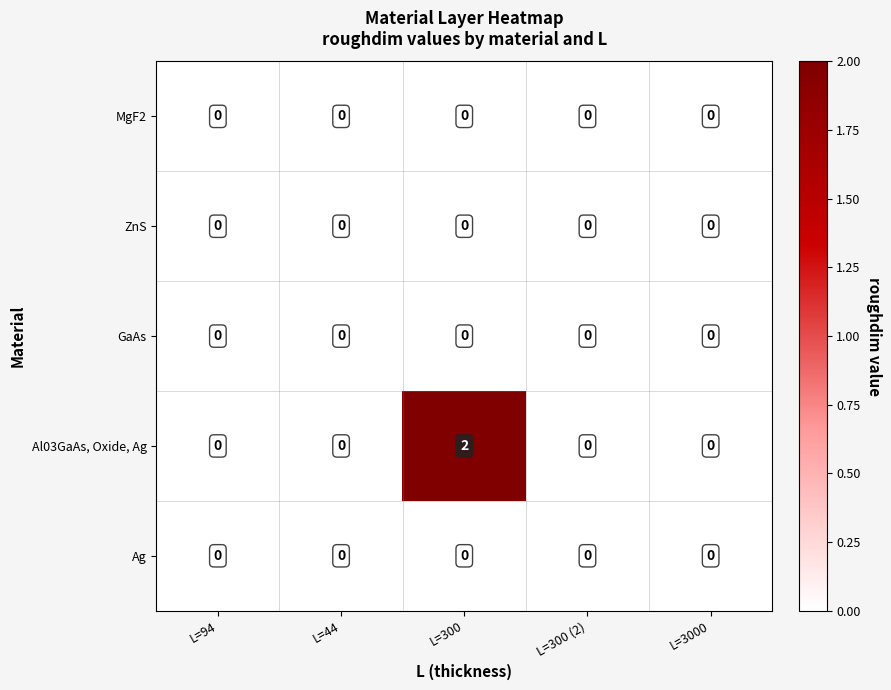

The ZnS series shows 0 at L=300. True or false?

True